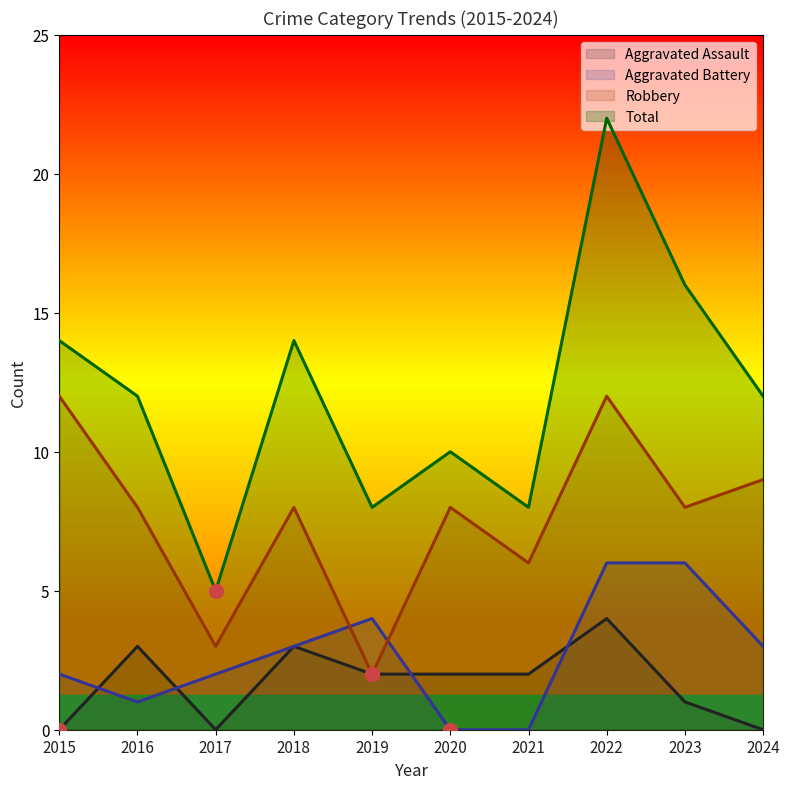

Where is the first local maximum for Robbery?

2018